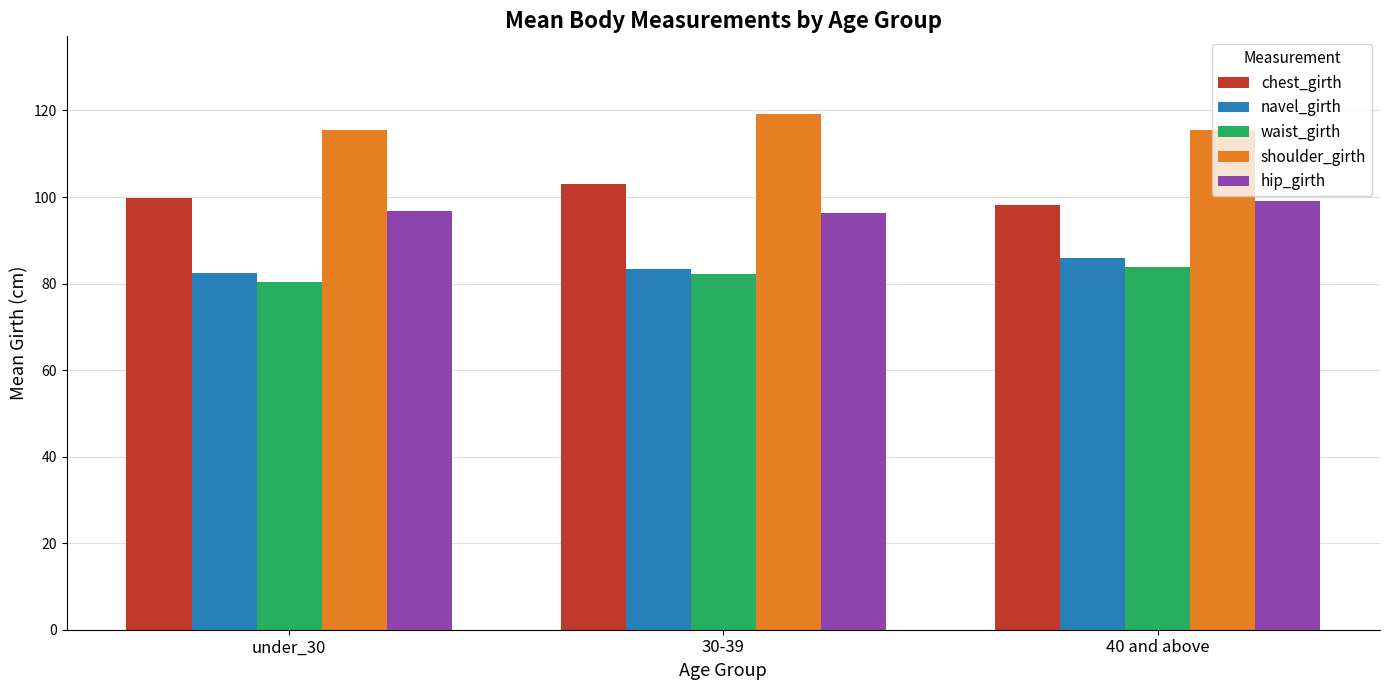

What is the total value across all series at 30-39?

484.1